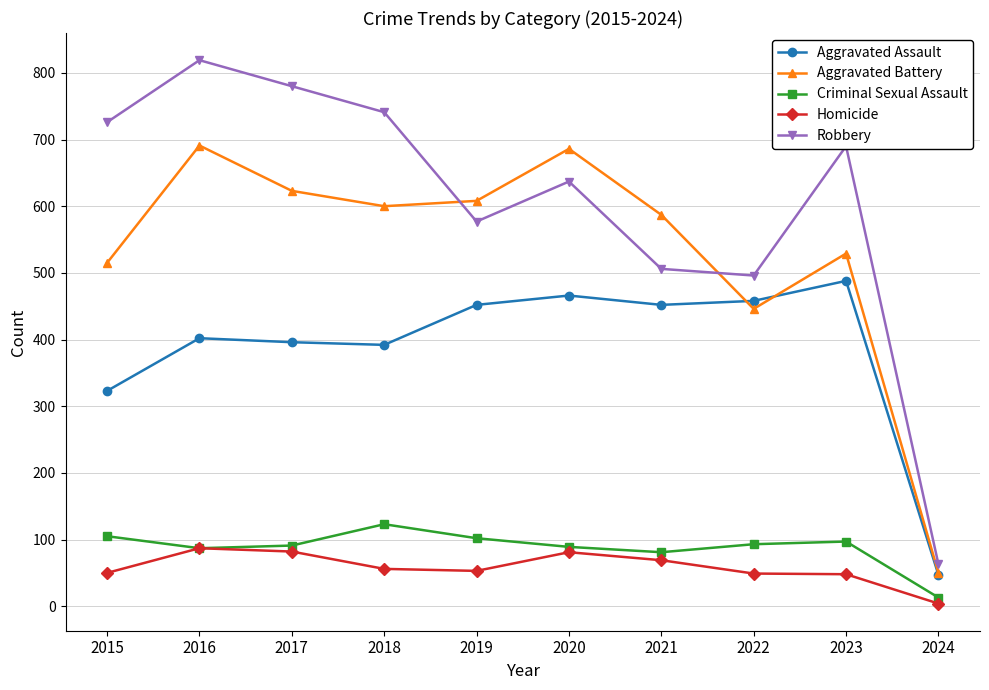

True or false: Aggravated Assault has more than 2 points higher than both neighbors.

True